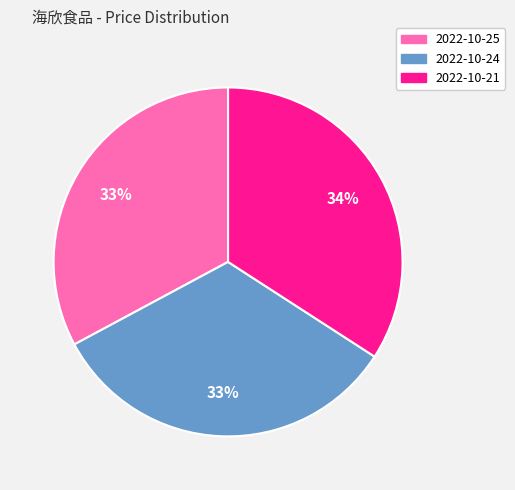

What is the ratio of the value at 2022-10-21 to the value at 2022-10-25?

1.0